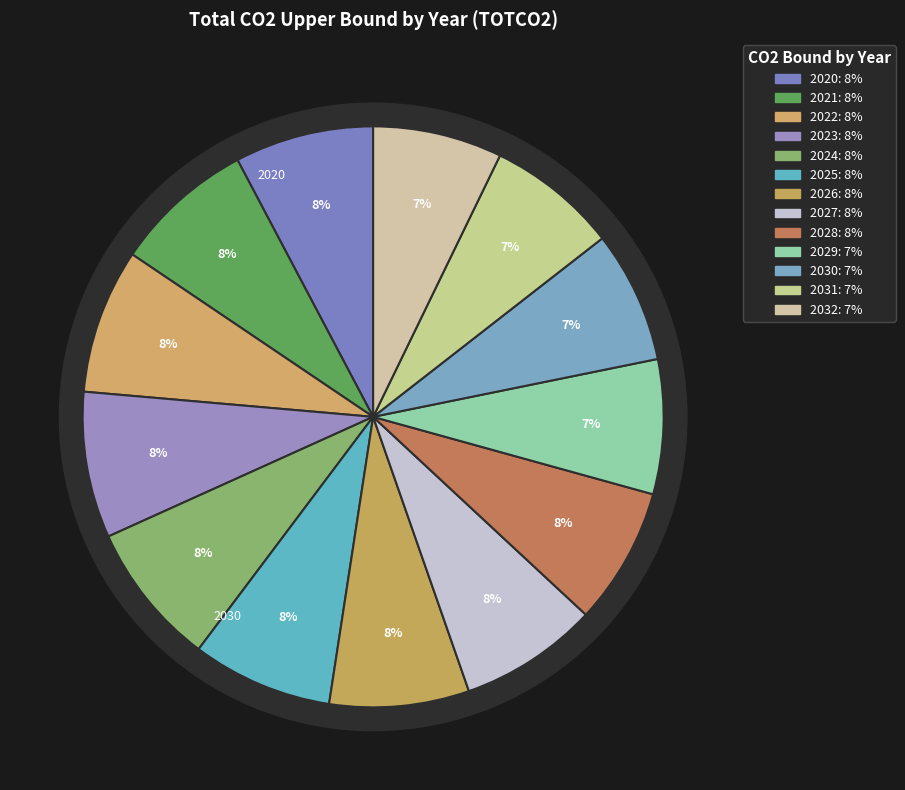

To the nearest percent, what percentage of the pie is 2022?

8%